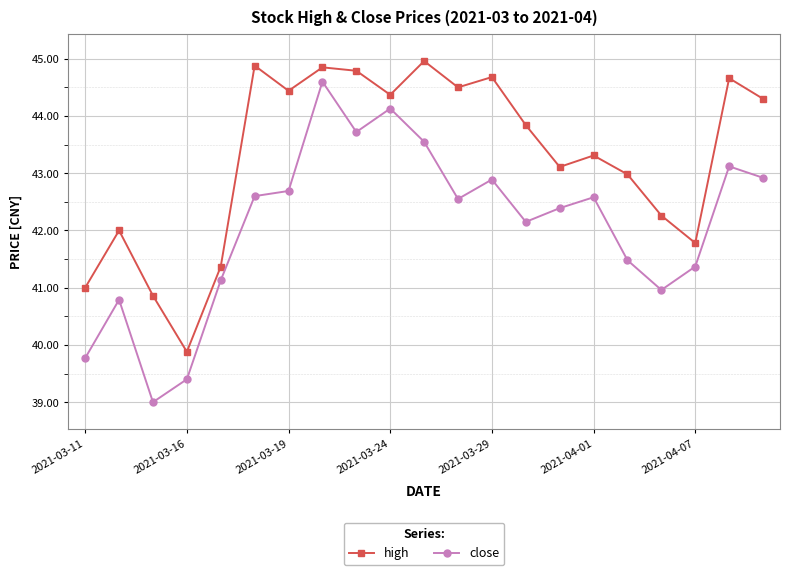

How many lines are shown in the chart?

2